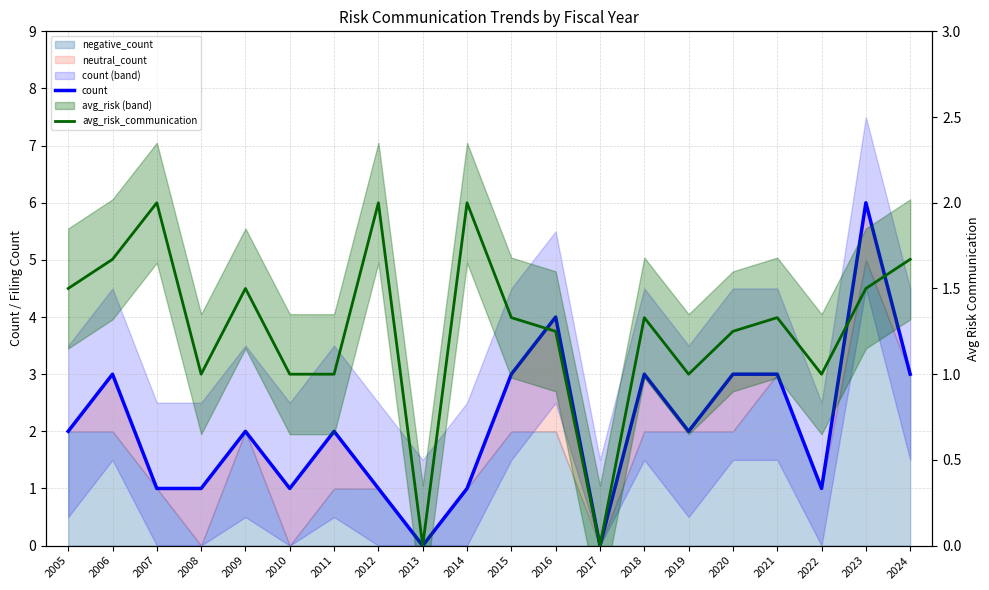

What is the difference between the highest and lowest values at 2014?

1.0